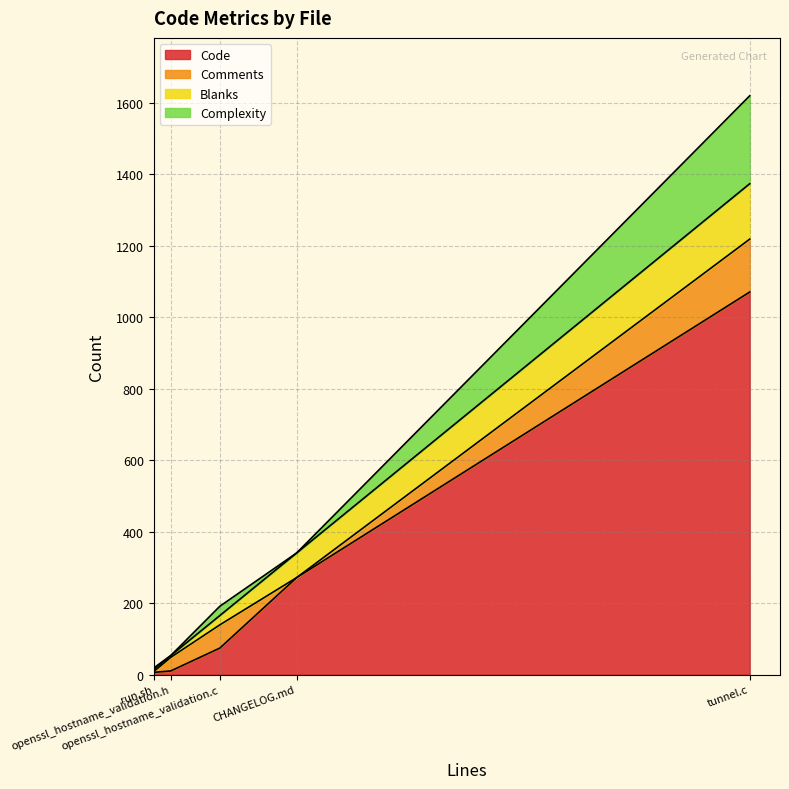

What is the difference between the maximum and second lowest values in the Complexity series?

246